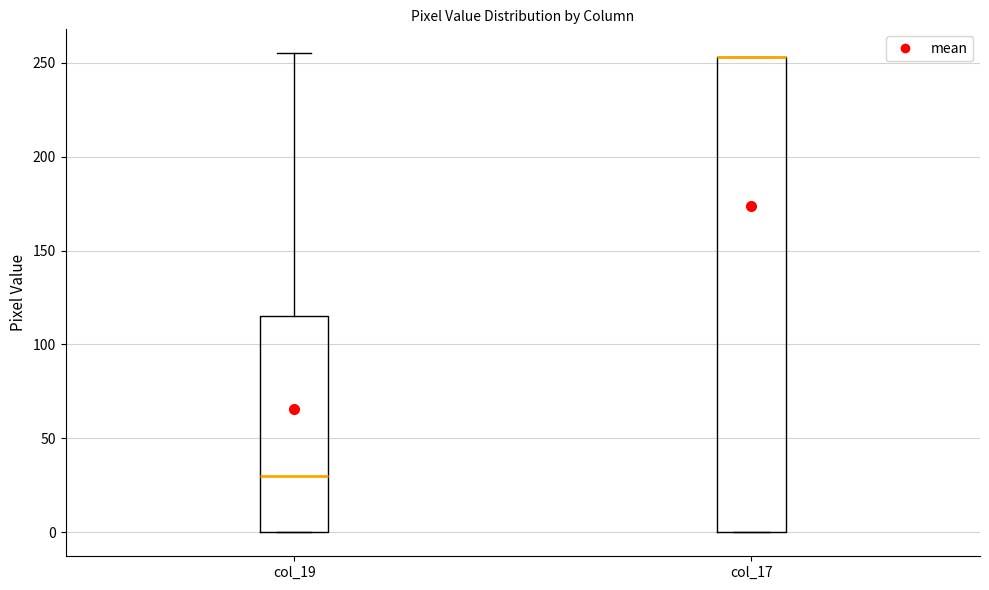

Where does the upper whisker of the box for col_19 end on the y-axis? The values are not printed on the chart, so give them approximately, as read against the axis.

255